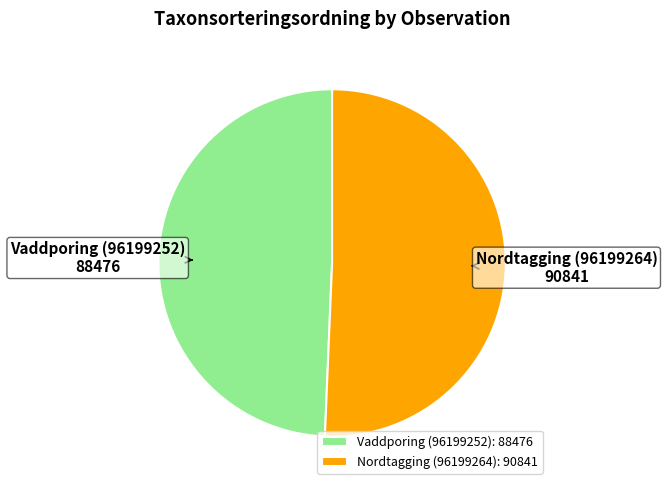

Is there any slice that represents more than half of the pie?

Yes